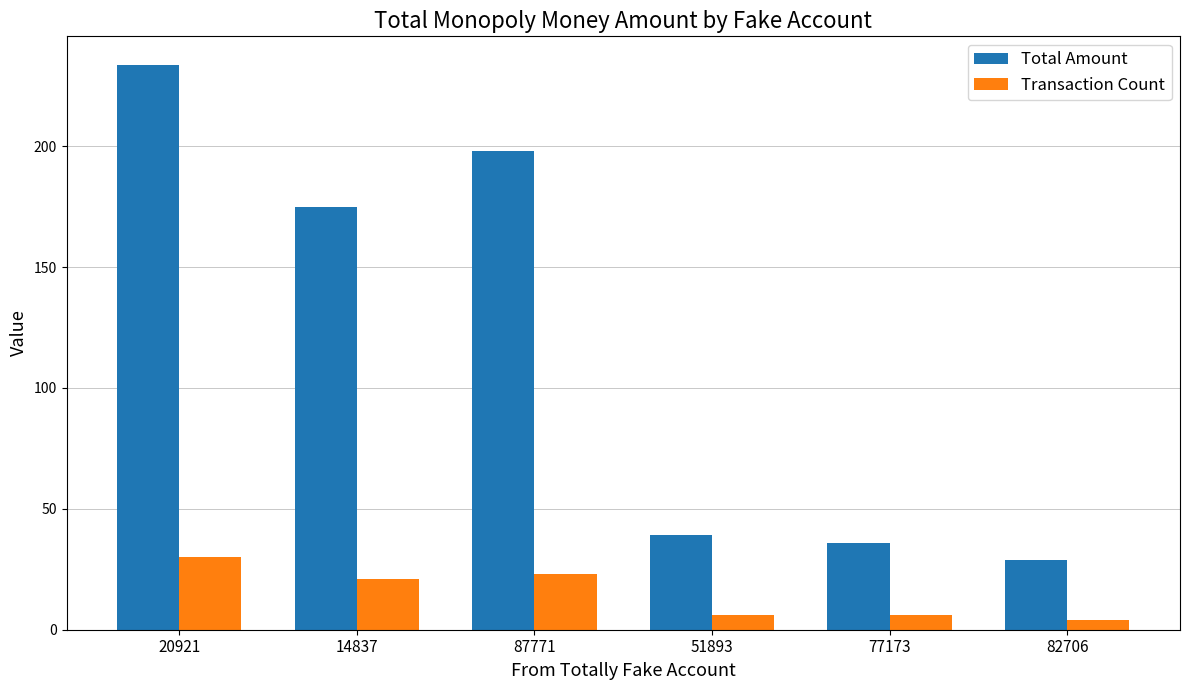

What is the label of the 4th bar from the left?

51893